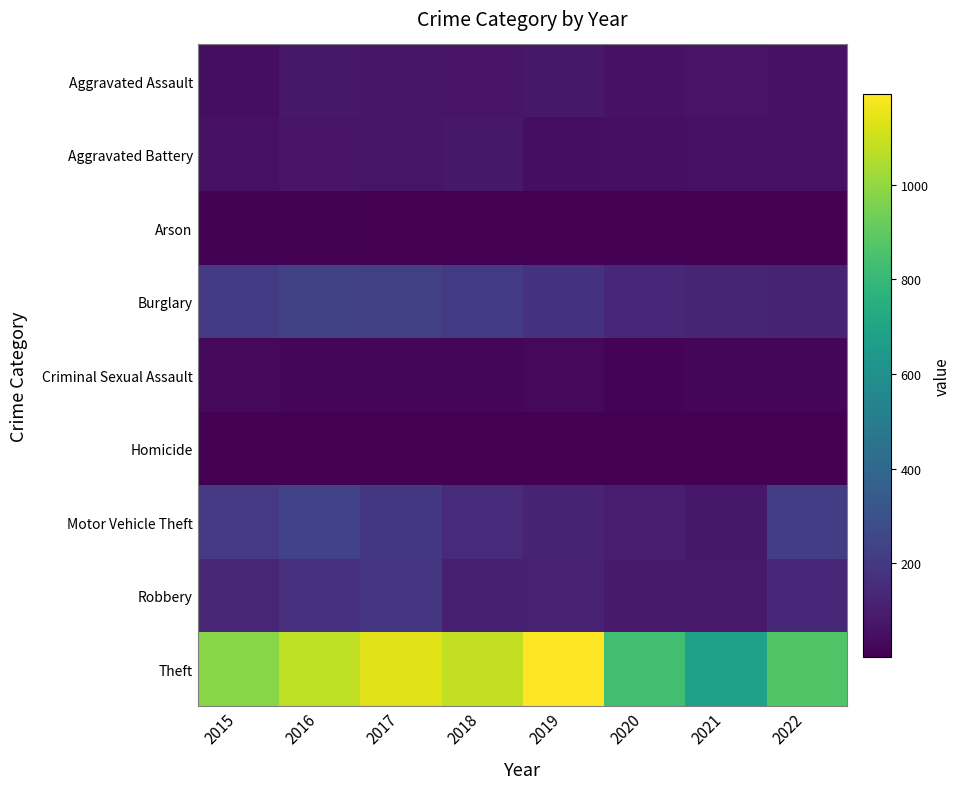

Reading left to right, transcribe all the data shown in this chart.

Aggravated Assault: 2015=49	2016=81	2017=70	2018=65	2019=78	2020=61	2021=64	2022=59
Aggravated Battery: 2015=55	2016=64	2017=69	2018=81	2019=49	2020=54	2021=58	2022=56
Arson: 2015=9	2016=12	2017=7	2018=7	2019=5	2020=7	2021=6	2022=3
Burglary: 2015=203	2016=238	2017=230	2018=204	2019=173	2020=140	2021=124	2022=123
Criminal Sexual Assault: 2015=28	2016=24	2017=22	2018=24	2019=29	2020=13	2021=22	2022=23
Homicide: 2015=5	2016=4	2017=4	2018=4	2019=4	2020=5	2021=5	2022=5
Motor Vehicle Theft: 2015=201	2016=243	2017=197	2018=150	2019=116	2020=95	2021=78	2022=222
Robbery: 2015=131	2016=161	2017=189	2018=107	2019=113	2020=88	2021=84	2022=134
Theft: 2015=979	2016=1075	2017=1136	2018=1082	2019=1191	2020=830	2021=681	2022=867